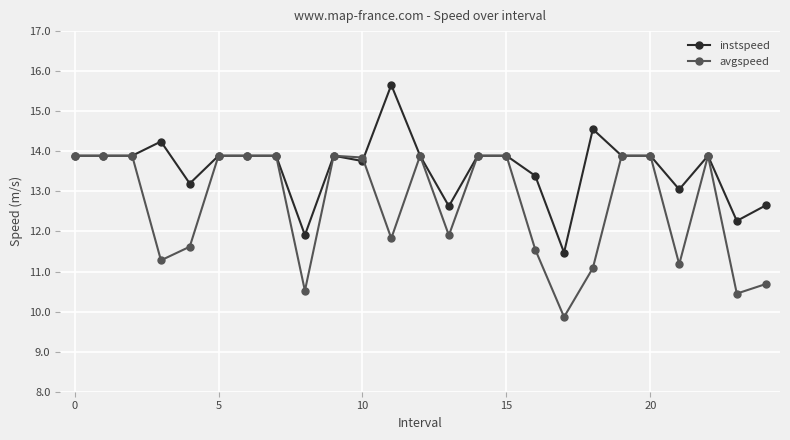

True or false: instspeed has more than 1 points higher than both neighbors.

True